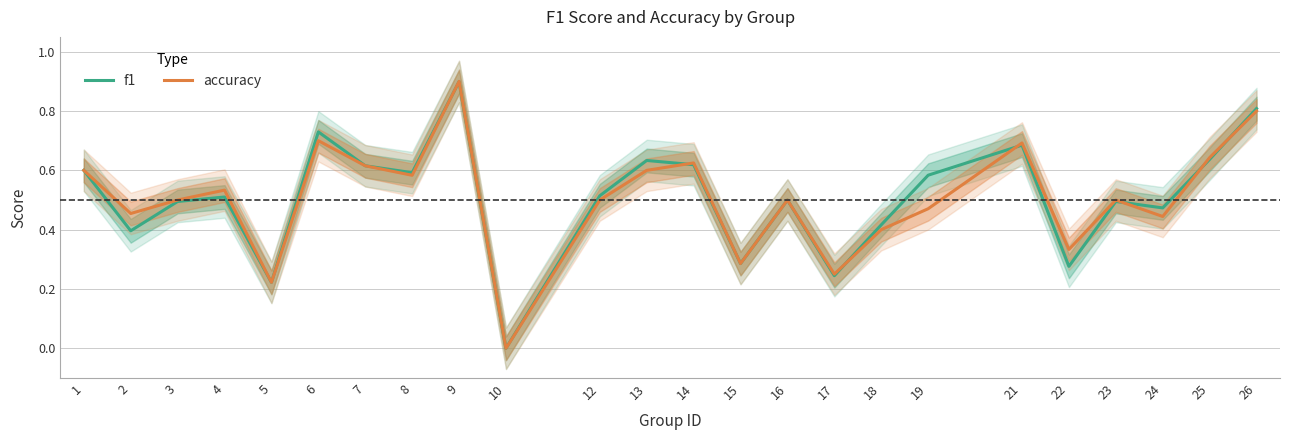

Reading left to right, extract all data points from this chart.

f1: 1=0.6	2=0.4	3=0.5	4=0.5	5=0.2	6=0.7	7=0.6	8=0.6	9=0.9	10=0.0	12=0.5	13=0.6	14=0.6	15=0.3	16=0.5	17=0.2	18=0.4	19=0.6	21=0.7	22=0.3	23=0.5	24=0.5	25=0.6	26=0.8
accuracy: 1=0.6	2=0.5	3=0.5	4=0.5	5=0.2	6=0.7	7=0.6	8=0.6	9=0.9	10=0.0	12=0.5	13=0.6	14=0.6	15=0.3	16=0.5	17=0.2	18=0.4	19=0.5	21=0.7	22=0.3	23=0.5	24=0.4	25=0.6	26=0.8